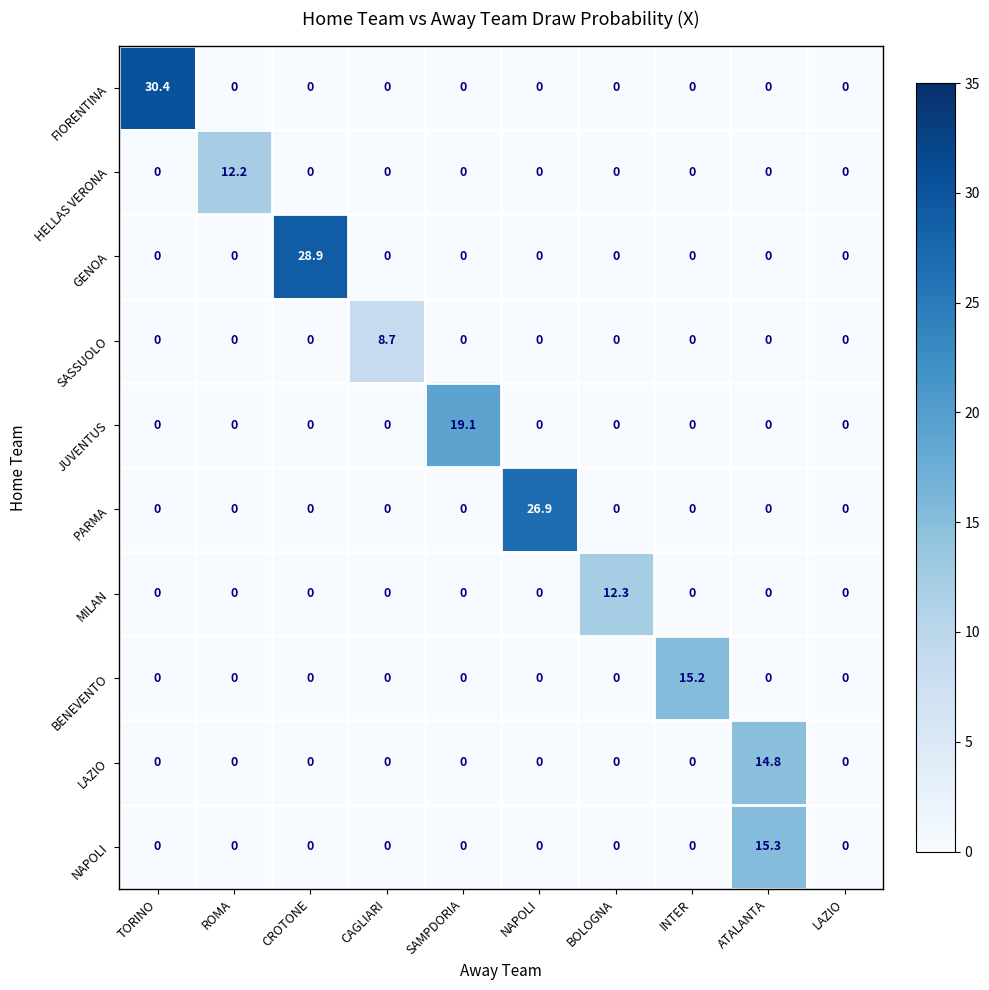

At how many categories does at least one series exceed 17?

4